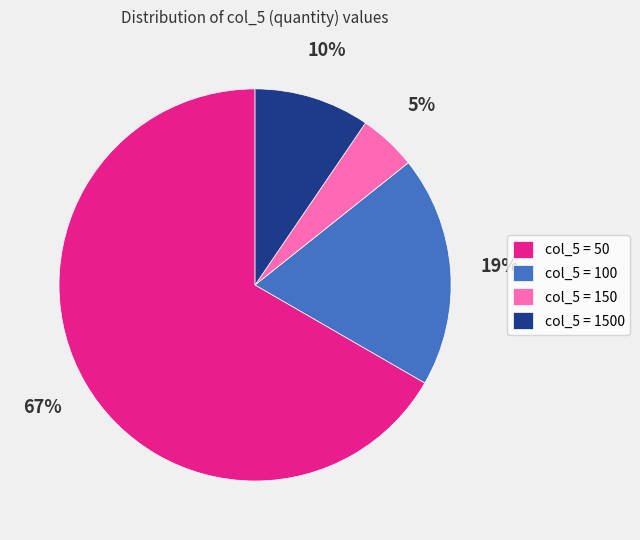

Rank the categories by value from lowest to highest.

col_5 = 150, col_5 = 1500, col_5 = 100, col_5 = 50